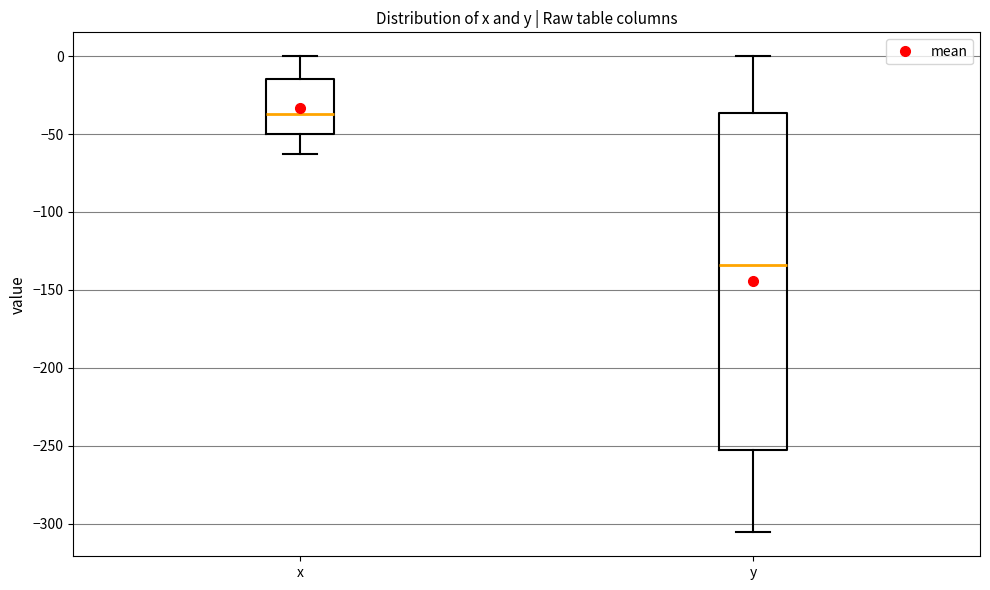

Comparing the boxes themselves (not the whiskers), which one is the tallest?

y